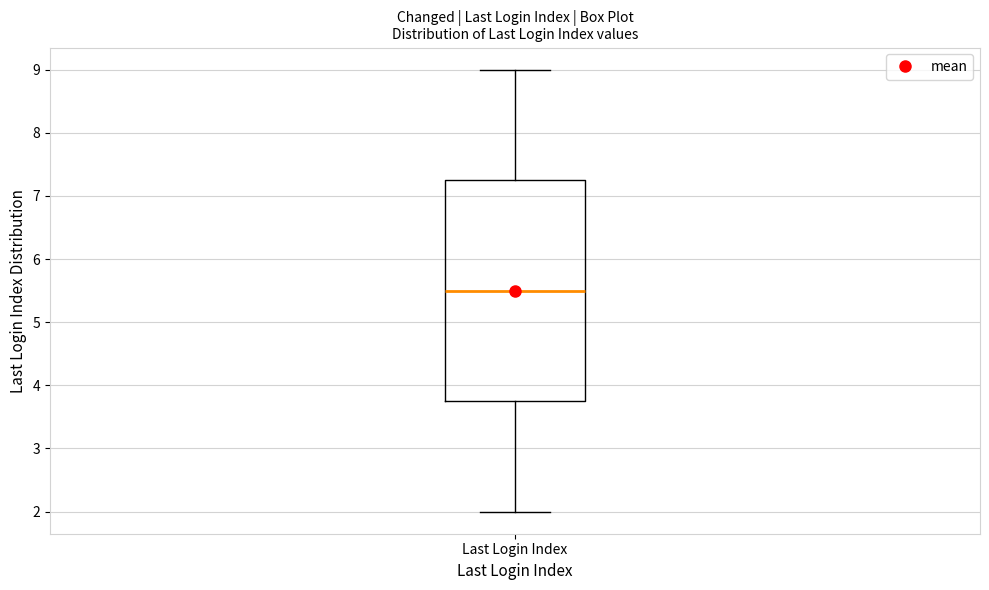

Read this box plot against the y-axis: the position of the median line, the range covered by the box, and the ends of both whiskers. The values are not printed on the chart, so give them approximately, as read against the axis.

median 5.5, box 3.8 to 7.3, whiskers 2.0 to 9.0